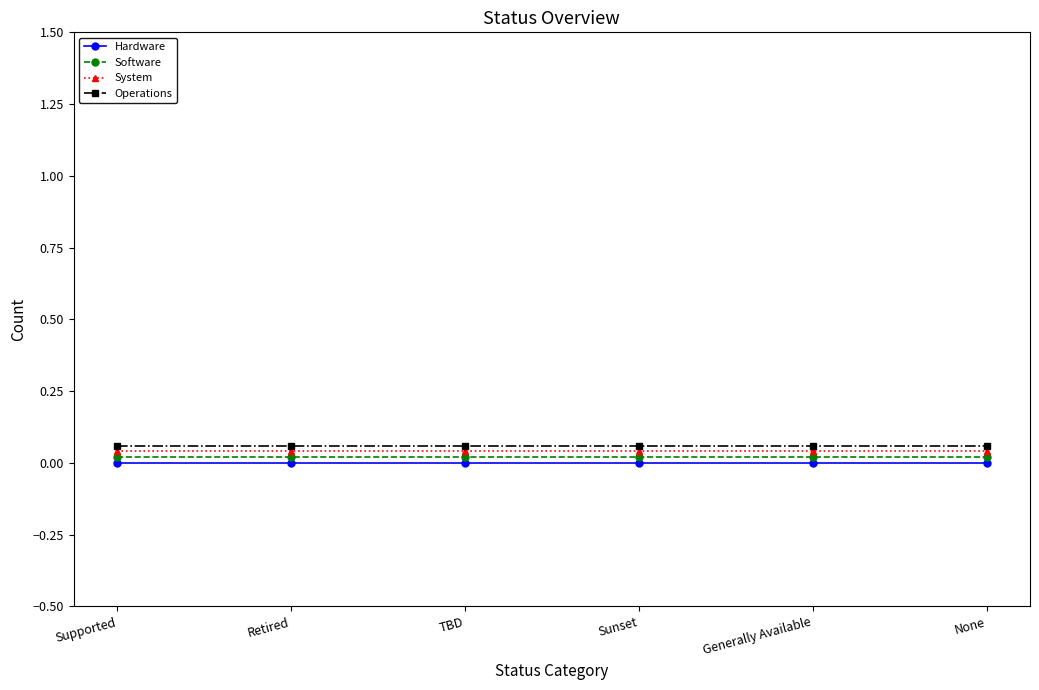

True or false: Operations and Software cross at least once.

False